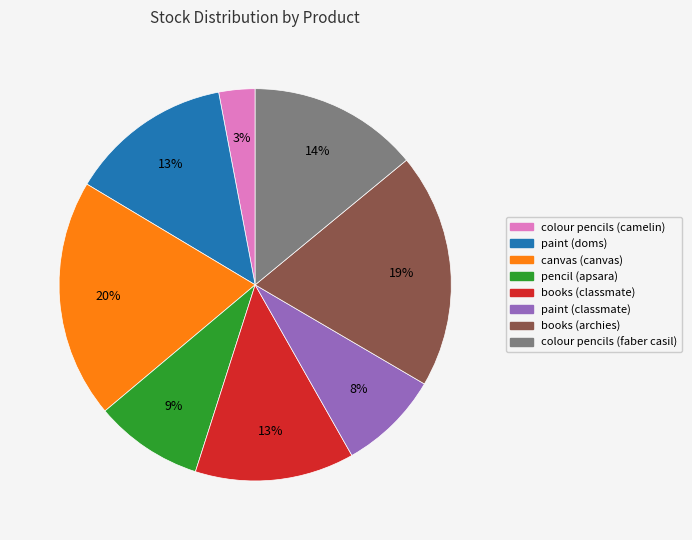

Which has a higher value, paint (doms) or colour pencils (camelin)?

paint (doms)